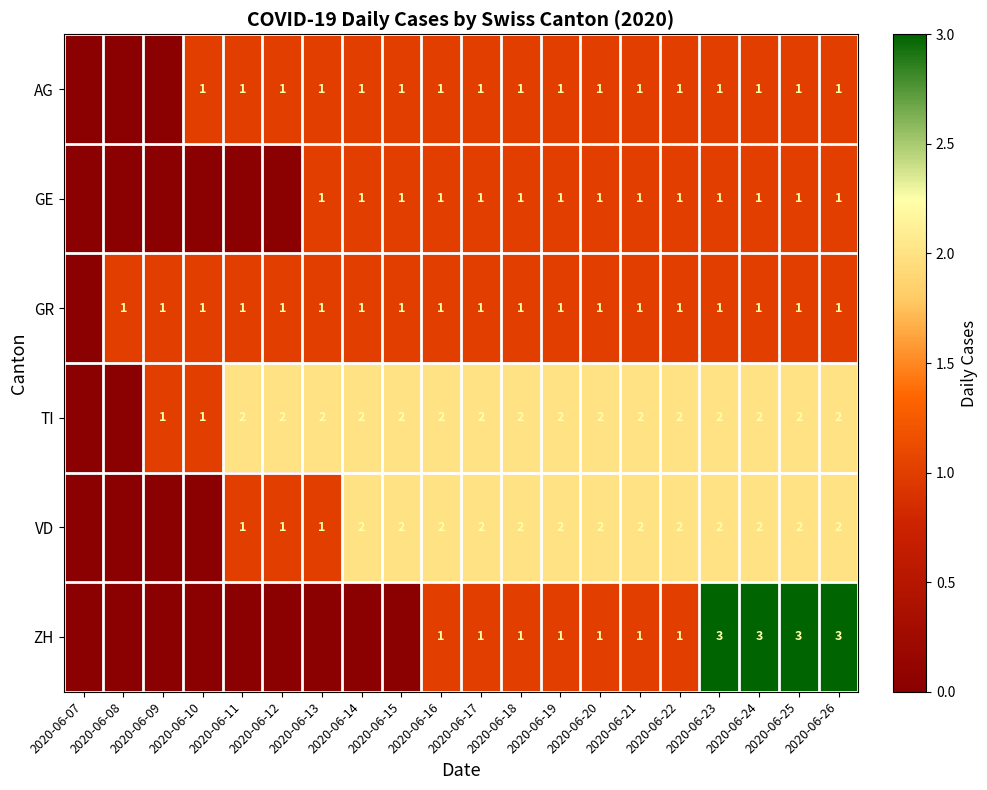

What is the sum of all GE values?

14